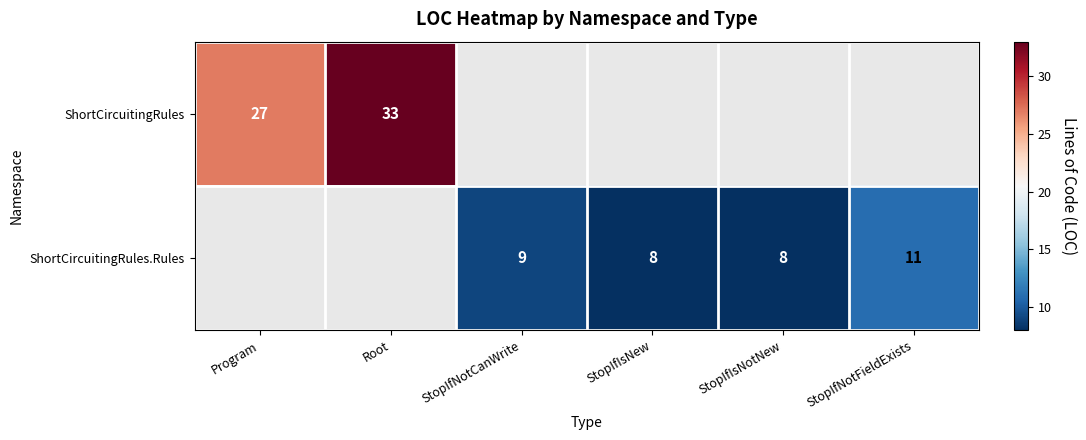

Is it true that ShortCircuitingRules.Rules equals 11 at StopIfNotFieldExists?

True